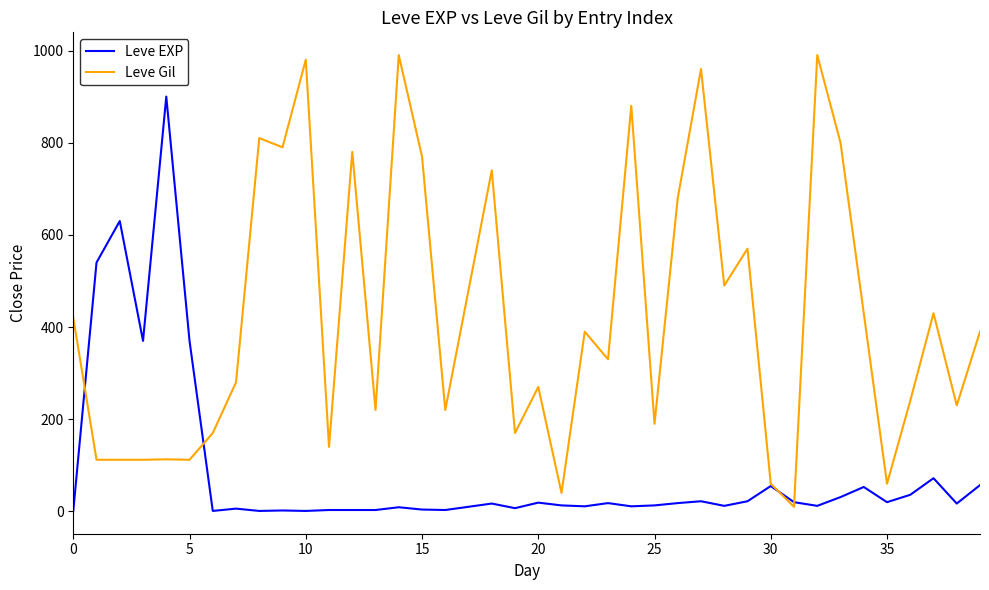

Which series has the largest total across all categories?

Leve Gil